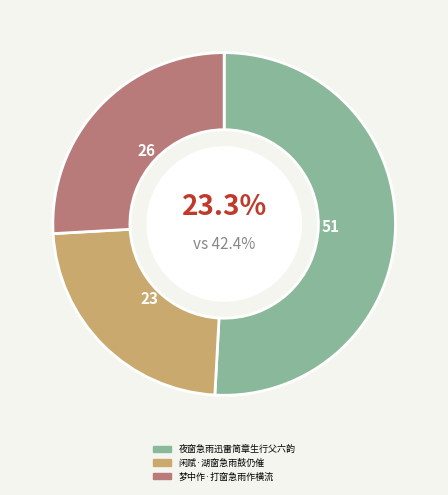

To the nearest percent, what is the combined percentage of 夜窗急雨迅雷简章生行父六韵 and 梦中作·打窗急雨作横流?

77%